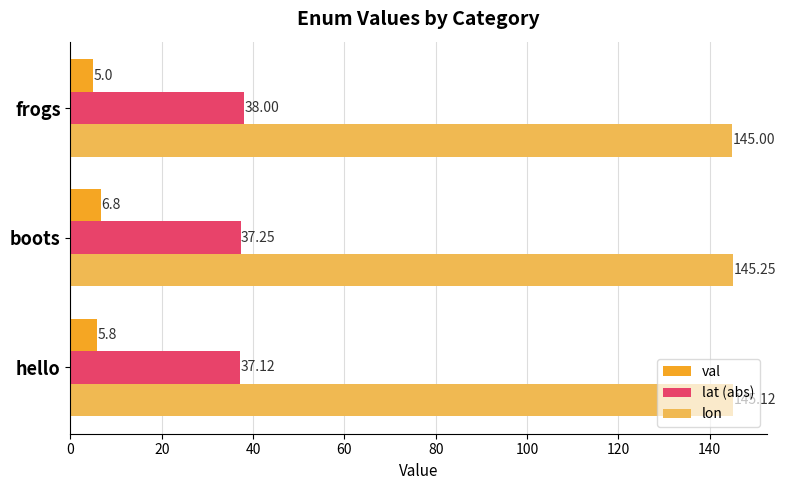

What is the average value of the lat (abs) series?

37.5